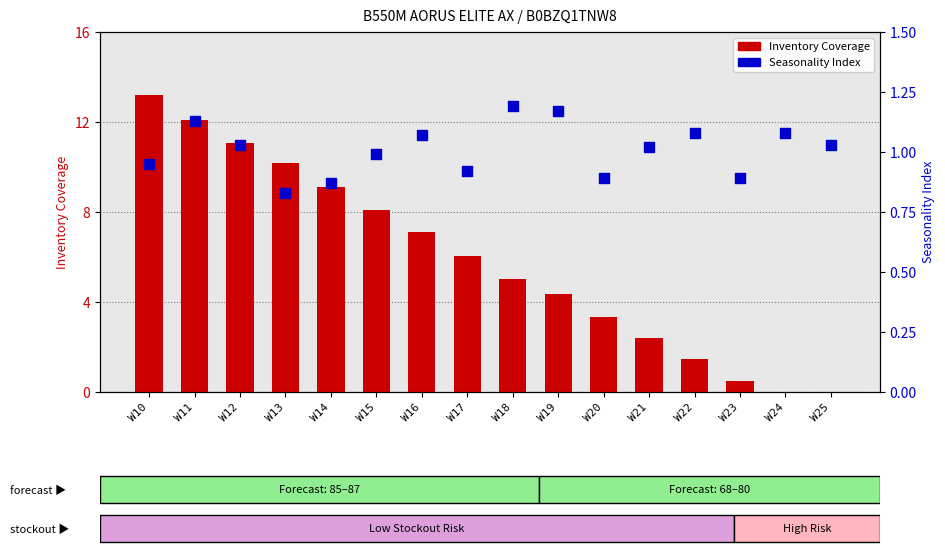

Which series has the largest Y range (max minus min)?

Inventory Coverage